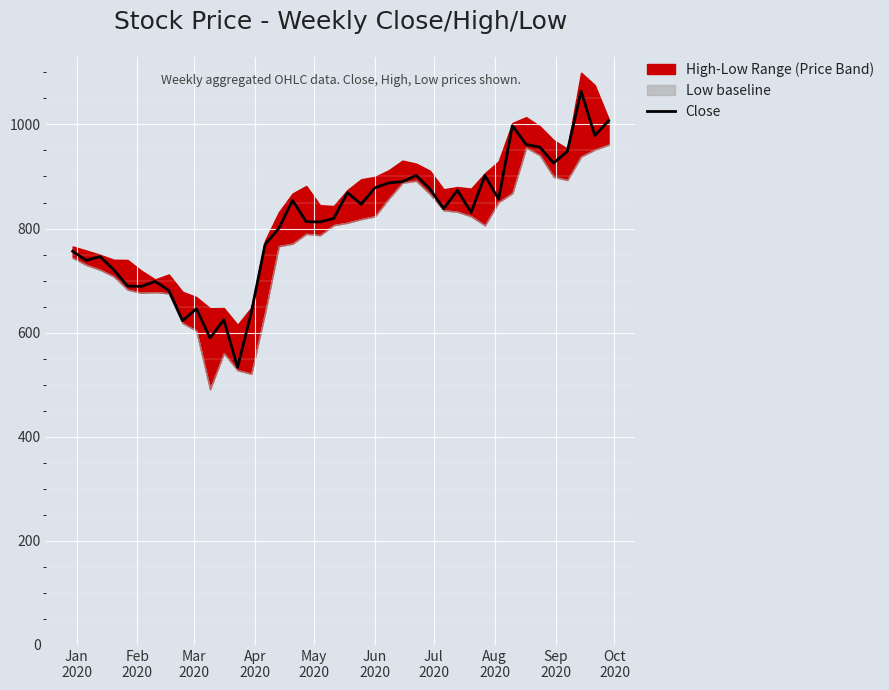

How many points are higher than both their immediate neighbors (excluding endpoints)?

11